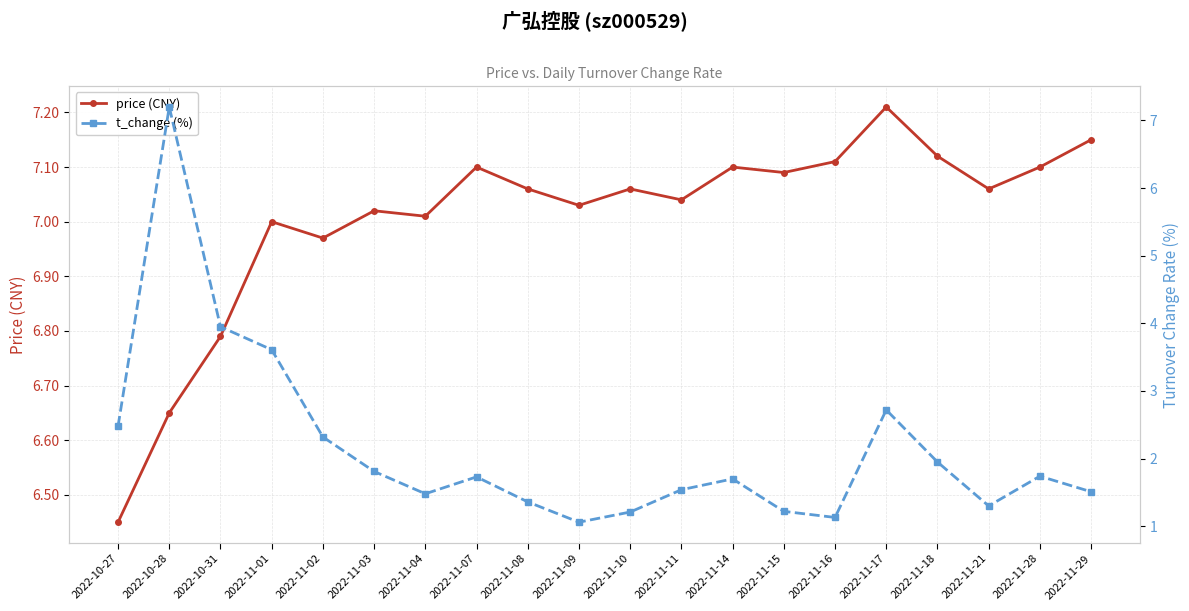

Which series has the largest range (max minus min)?

t_change (%)